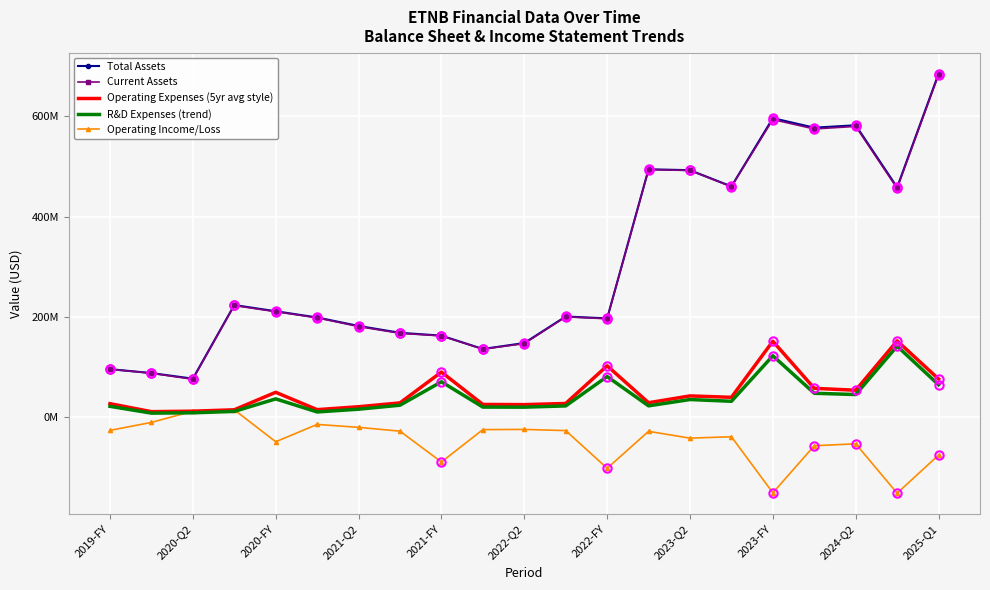

What is the difference between the maximum and minimum values in the Operating Expenses (5yr avg style) series?

141236000